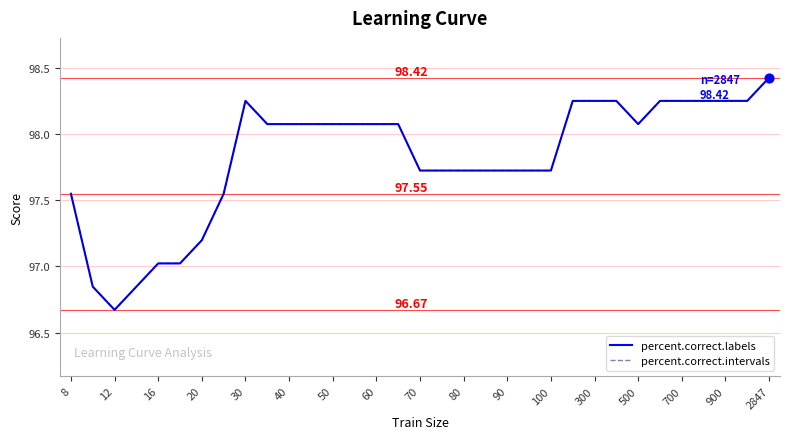

Does the chart have visible grid lines?

Yes